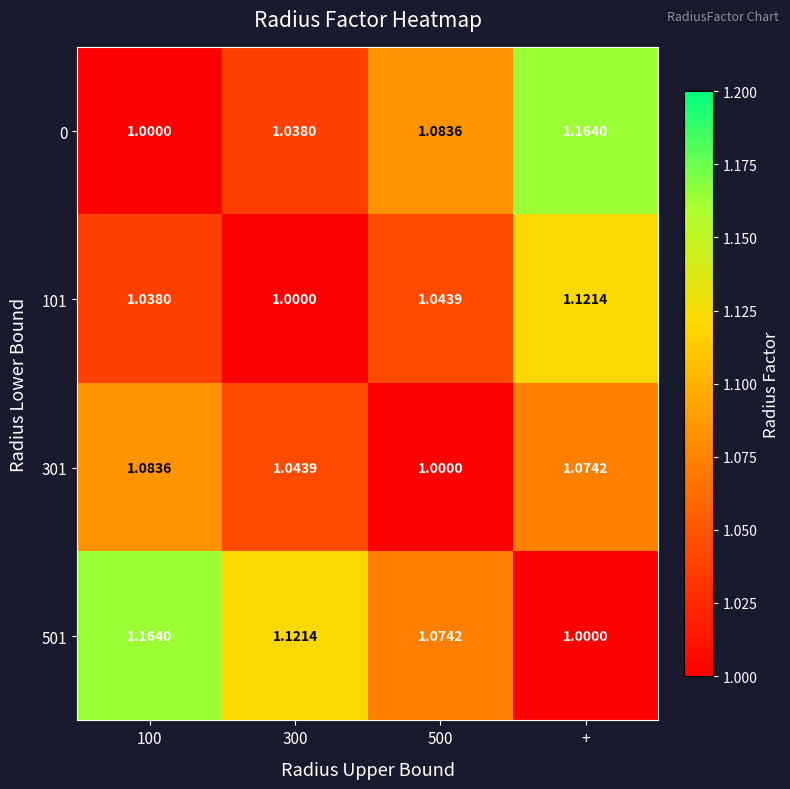

Between 300 and 500, which series saw the biggest shift?

501